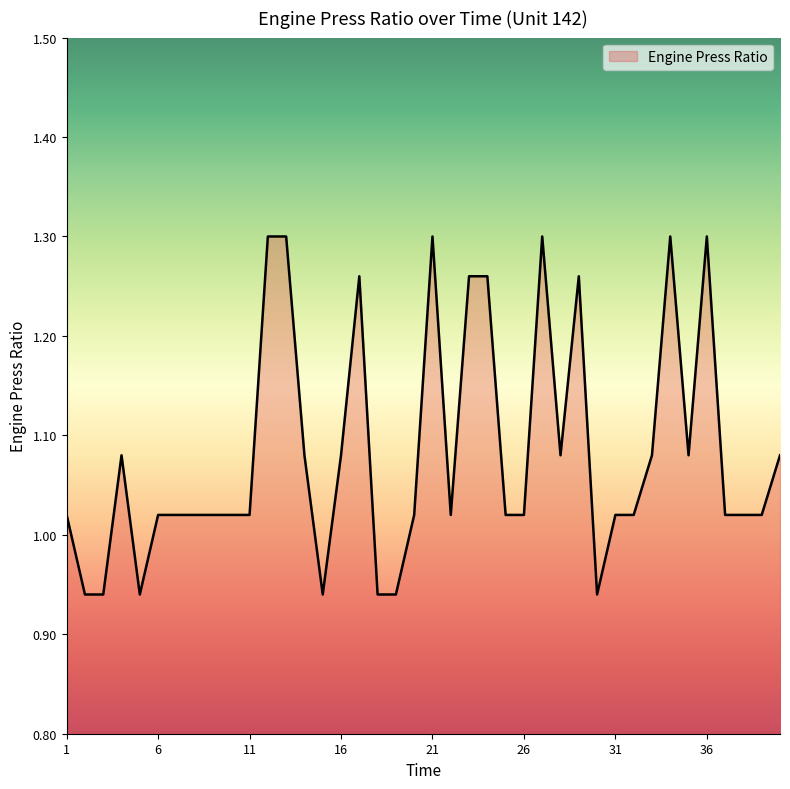

What is the sum of all values?

43.3